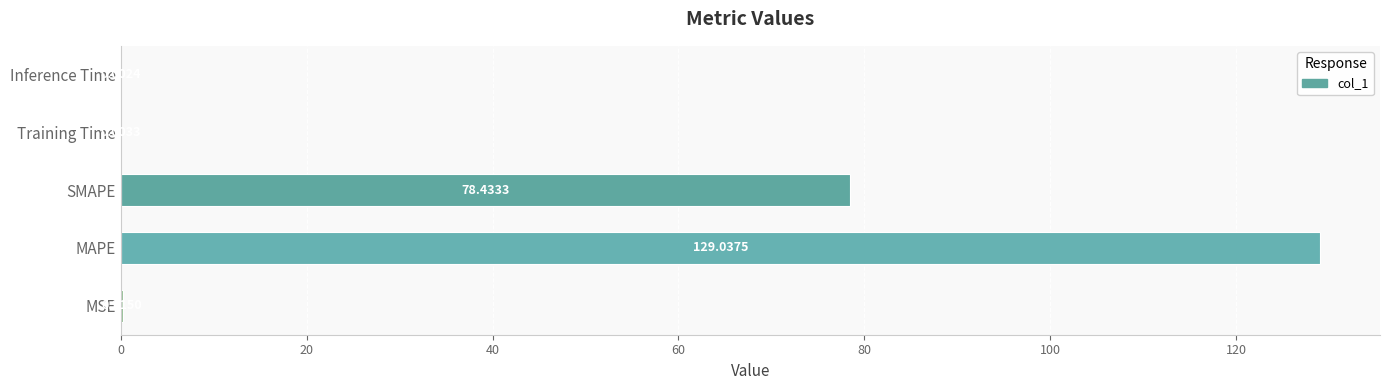

How many categories are shown in the chart?

5